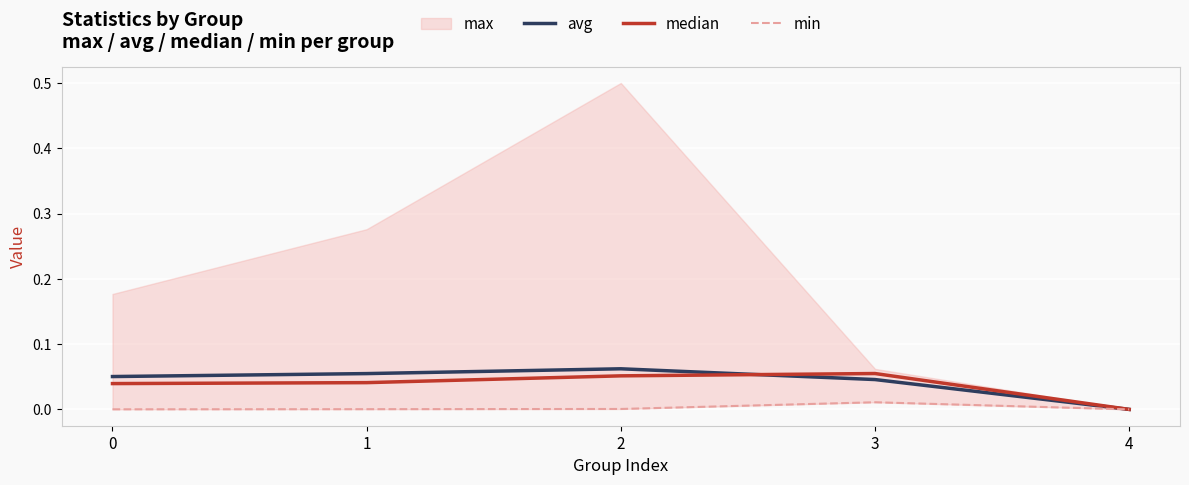

True or false: avg has a value of 0.0 at 4.

True